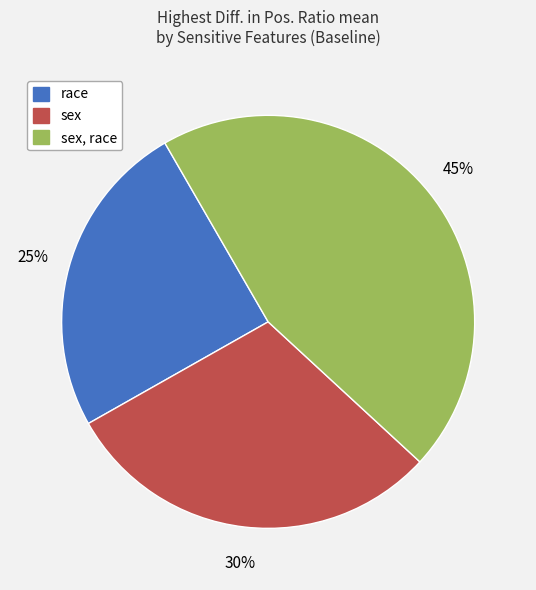

True or false: race accounts for 34% of the total.

False